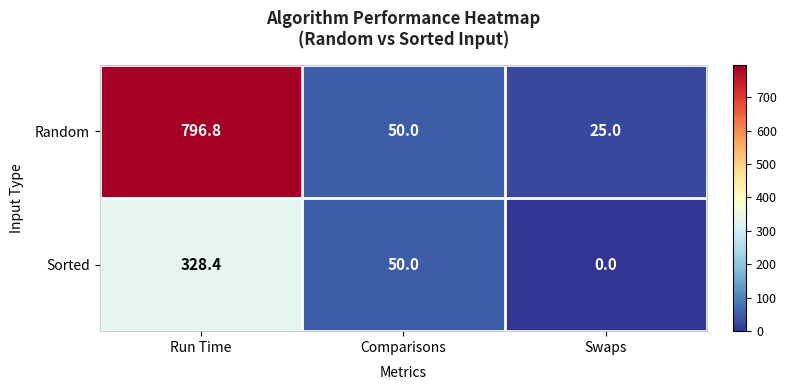

The Random series shows 50.0 at Comparisons. True or false?

True